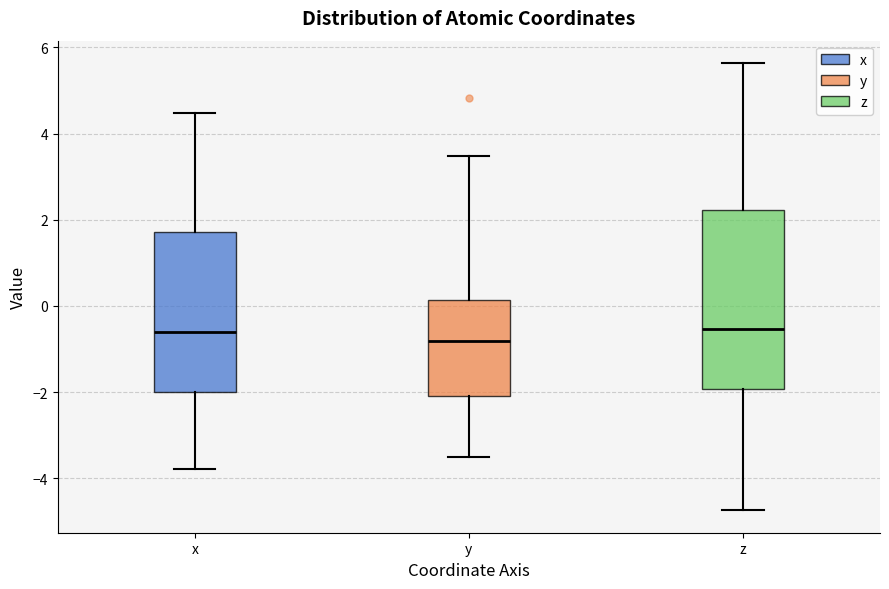

Reading left to right, transcribe this box plot: for each box, give where its median line is, the range the box spans, and where its two whiskers end, as read against the y-axis. The values are not printed on the chart, so give them approximately, as read against the axis.

x: median -0.6, box -2.0 to 1.8, whiskers -3.8 to 4.4
y: median -0.8, box -2.0 to 0.2, whiskers -3.6 to 3.4
z: median -0.6, box -2.0 to 2.2, whiskers -4.8 to 5.6